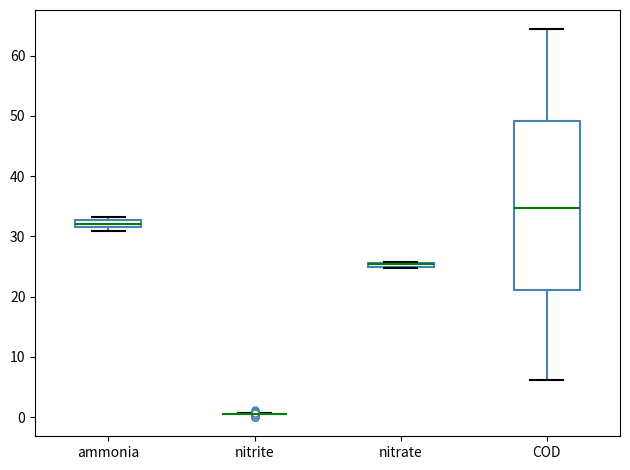

Where is the upper edge of the box for ammonia on the y-axis? The values are not printed on the chart, so give them approximately, as read against the axis.

33